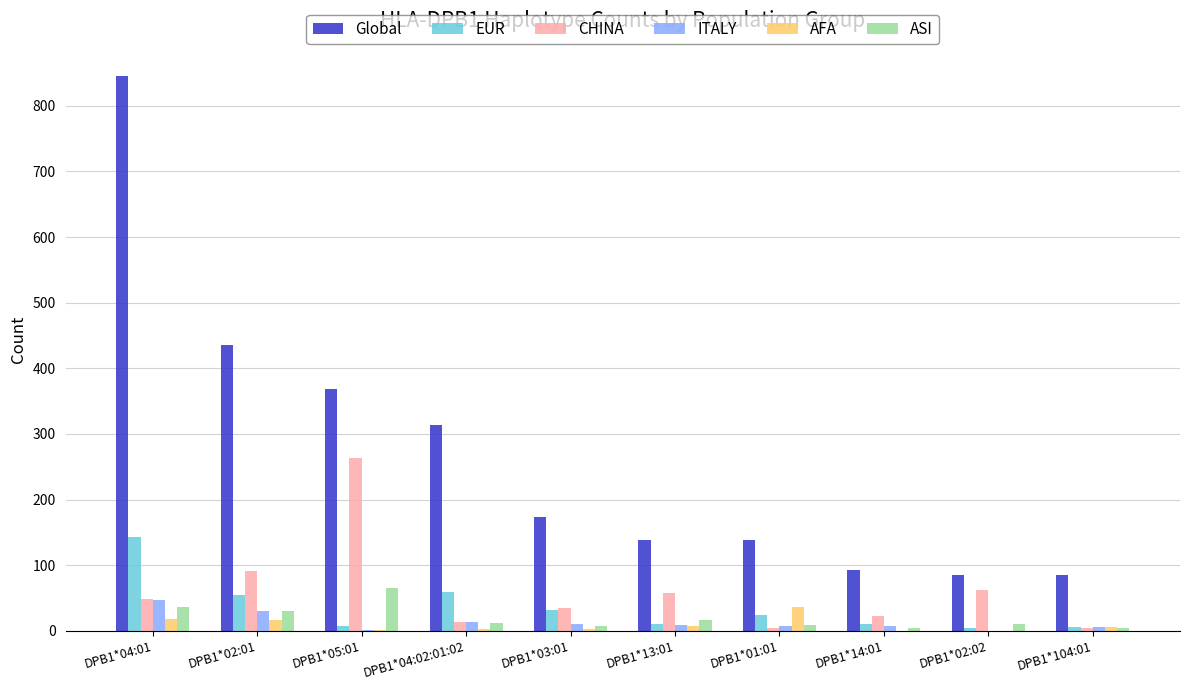

What is the sum of all ITALY values?

133